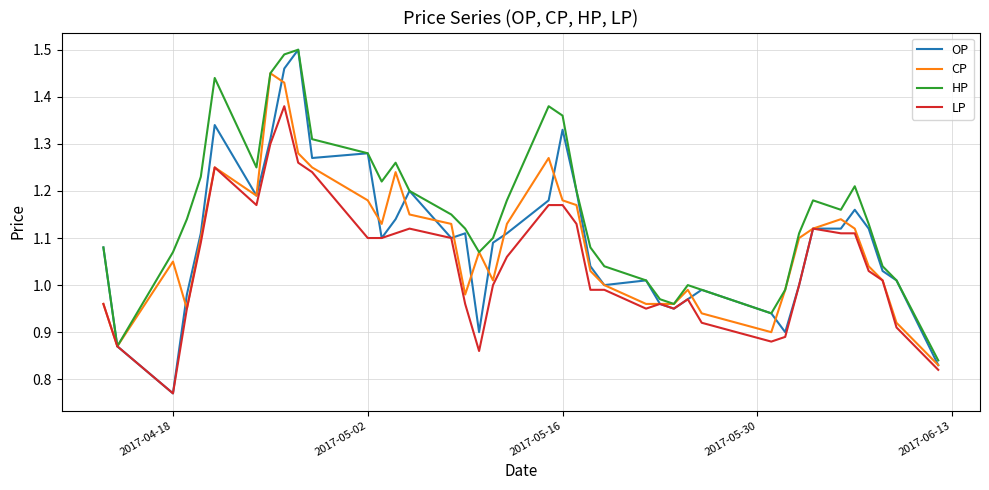

Which series has the largest total across all categories?

HP